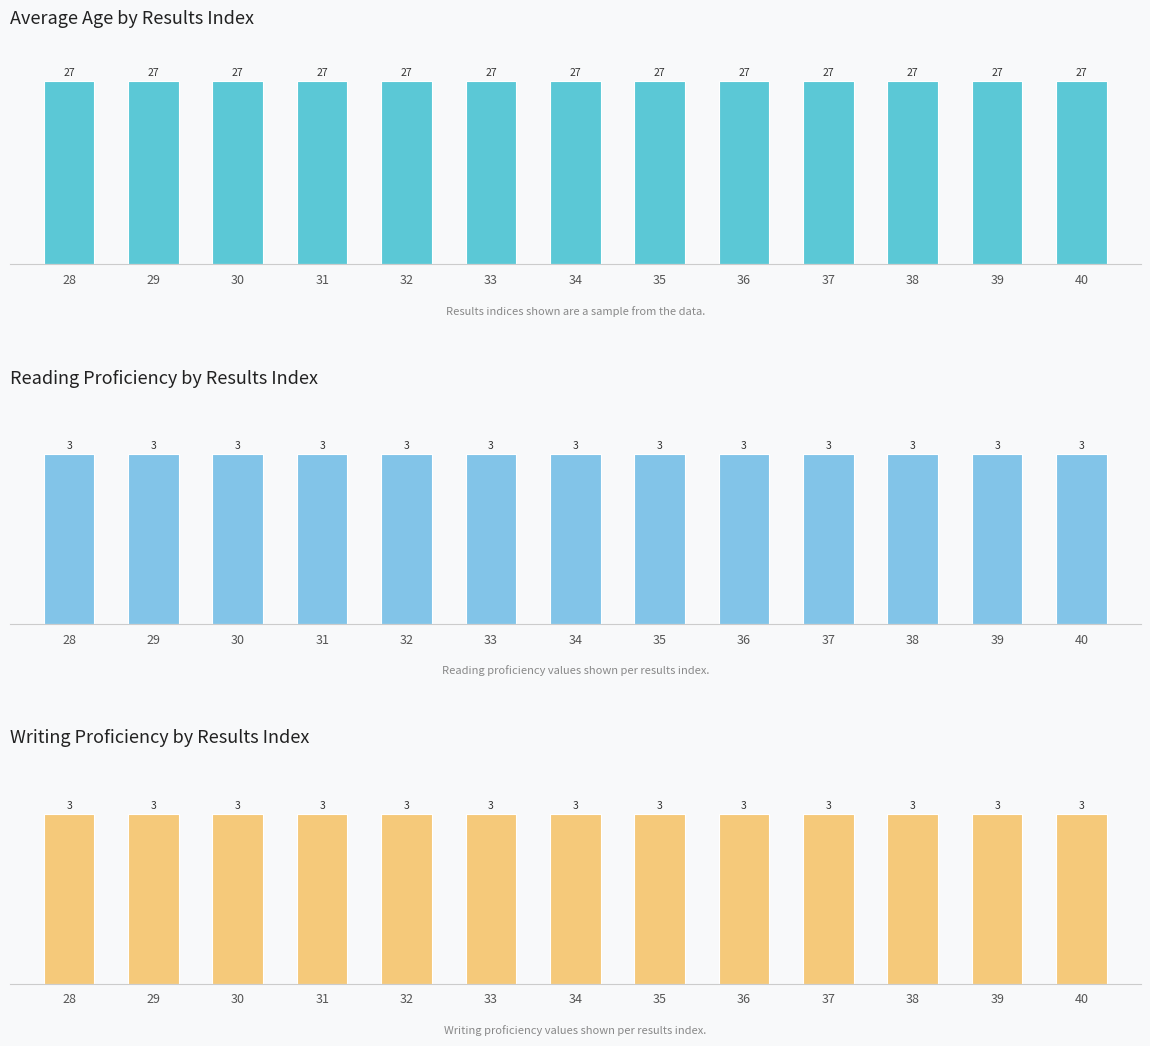

What value does the writing proficiency series have at 34?

3